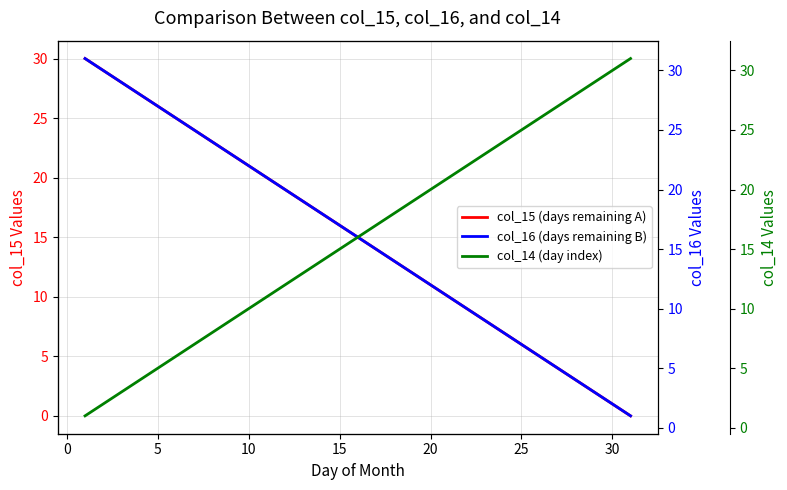

What is the total value across all series at 30?

33